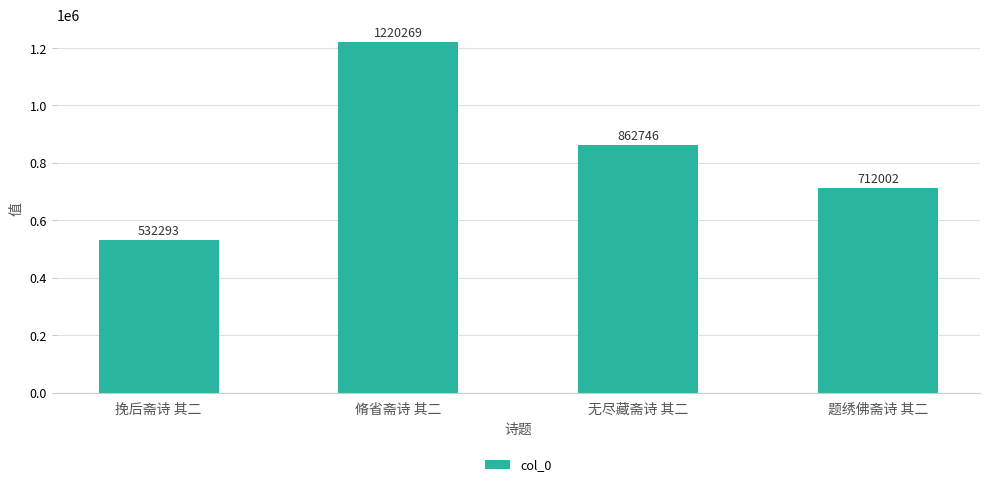

At which label is the value closest to 876281?

无尽藏斋诗 其二